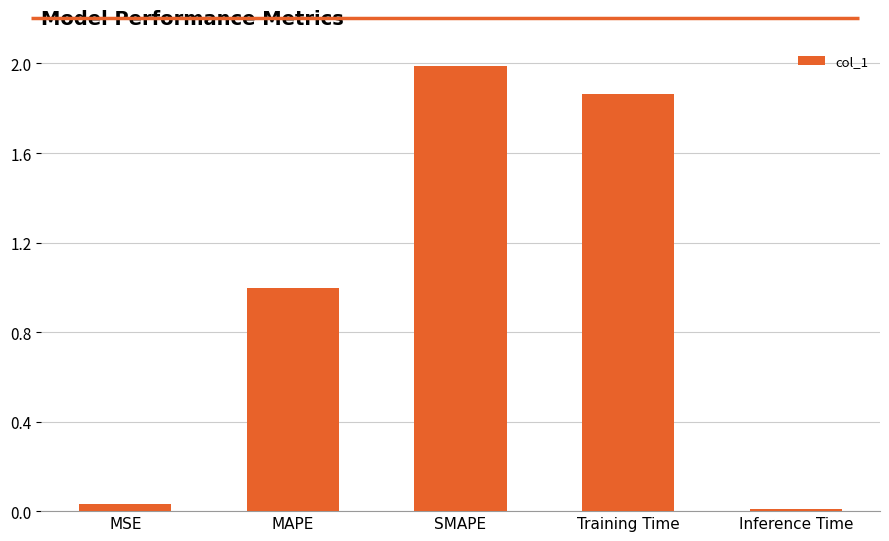

What is the average value?

1.0